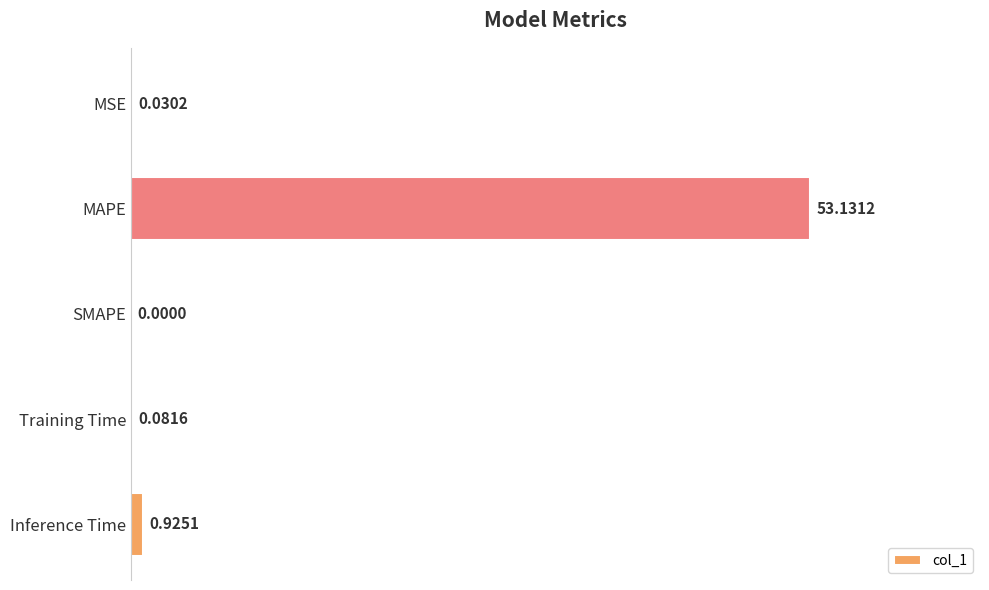

How many values are above zero?

4